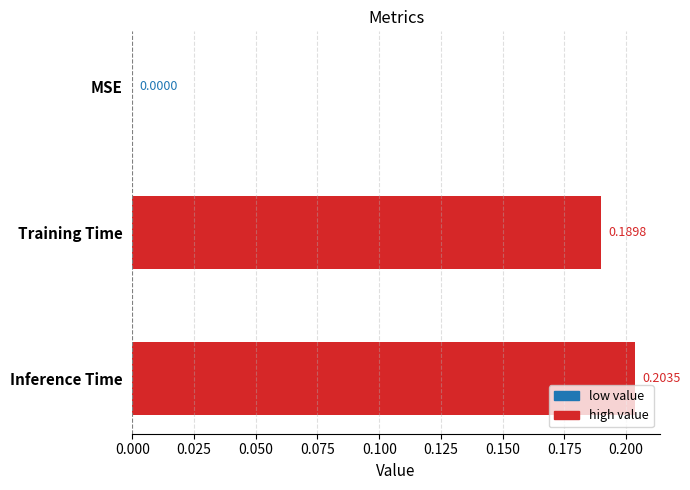

Where is the data nearest to the value 0?

MSE